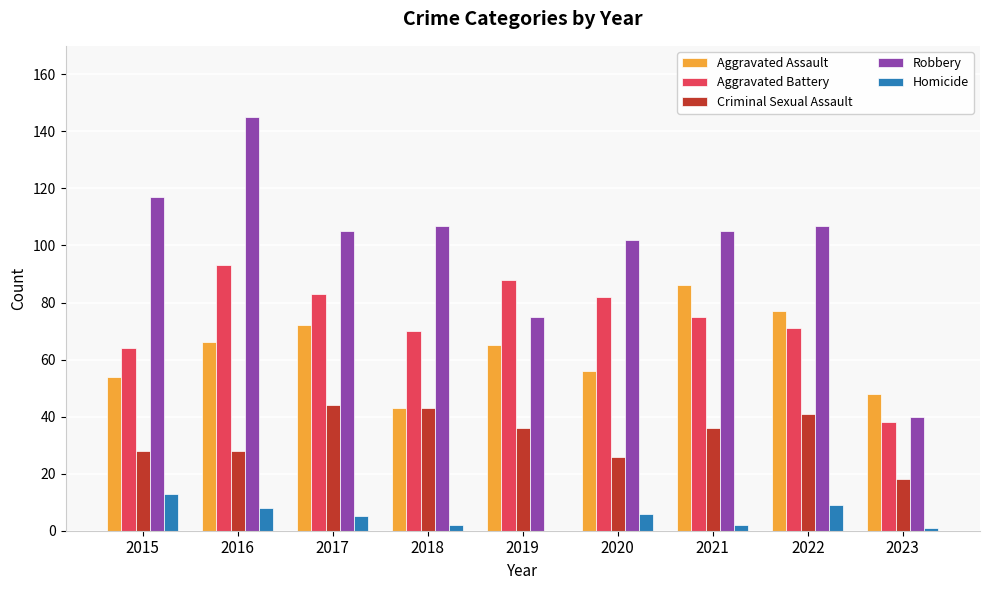

What is the total value across all series at 2020?

272